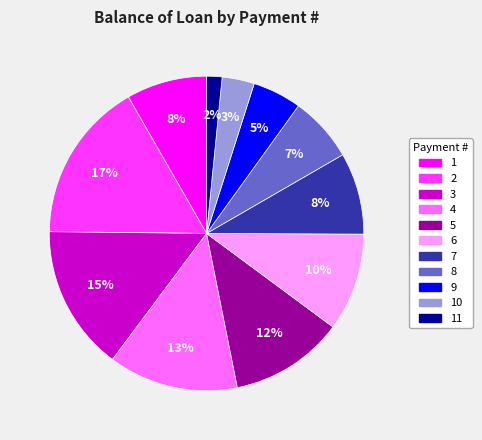

Is there a majority slice in this chart?

No